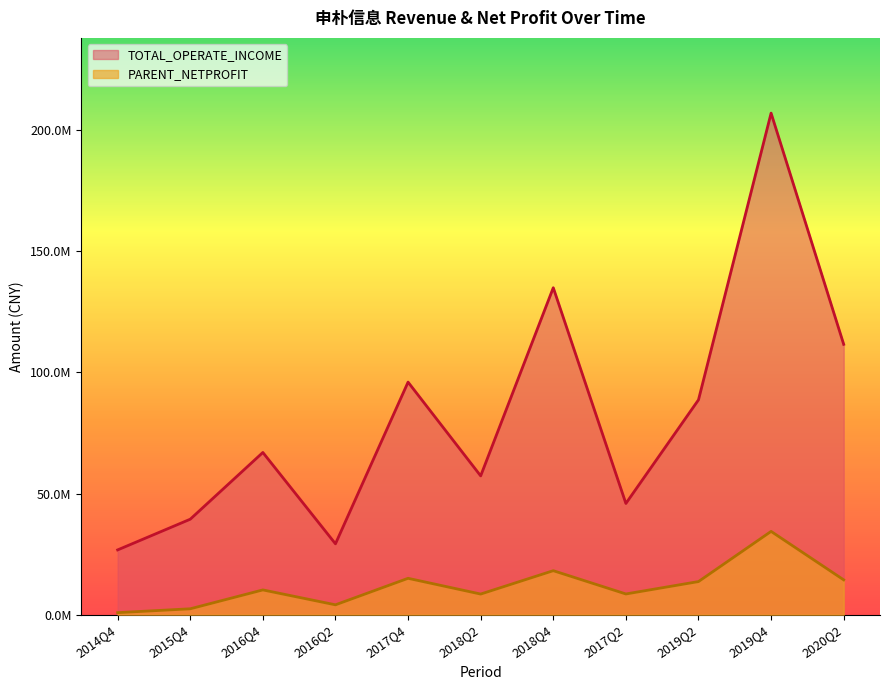

At which category is the sum across all series the highest?

2019Q4